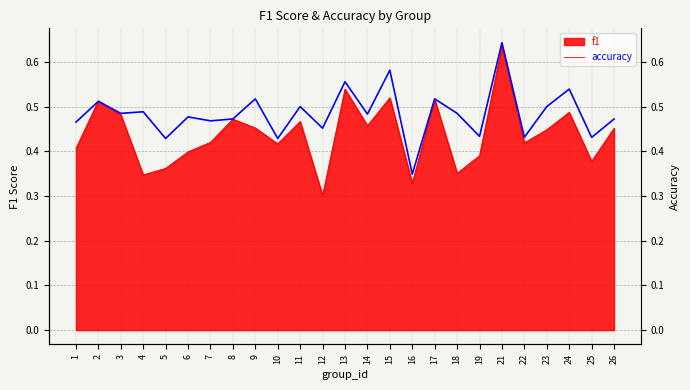

What is the minimum value shown in the chart?

0.3